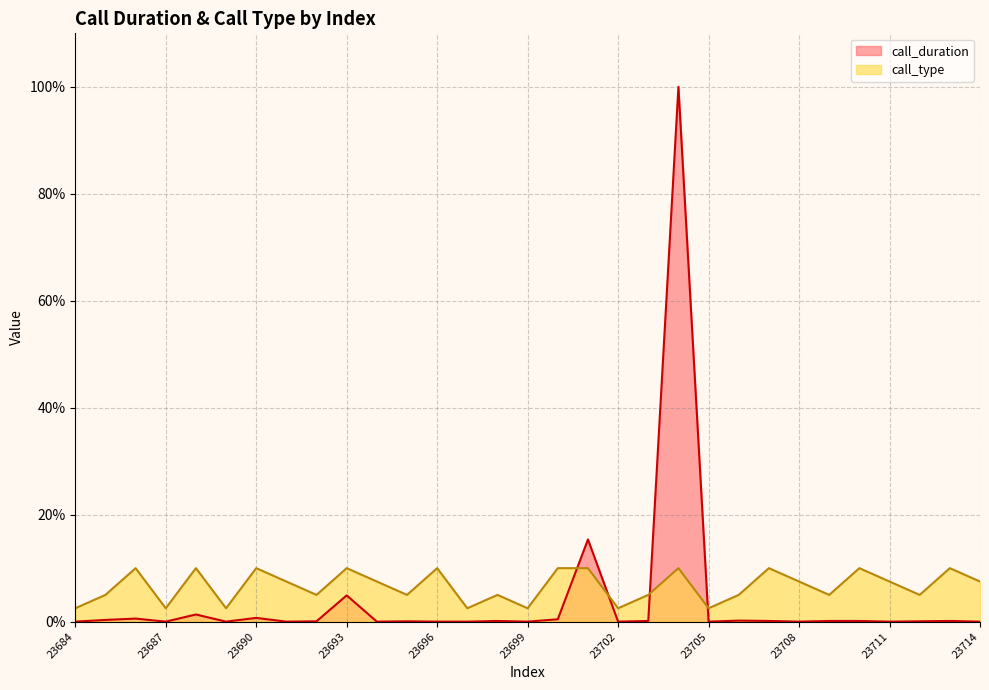

Which series has the largest total across all categories?

call_type